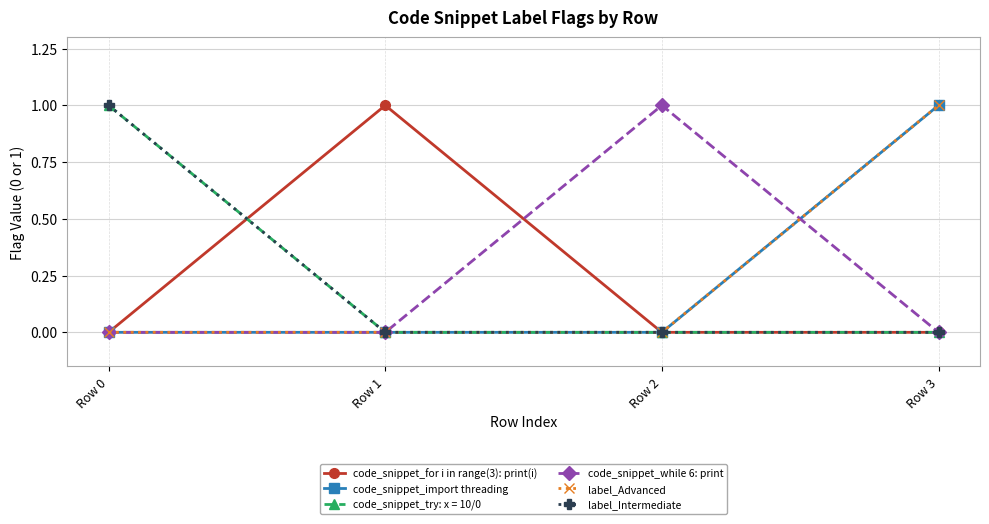

Does the chart have visible grid lines?

Yes